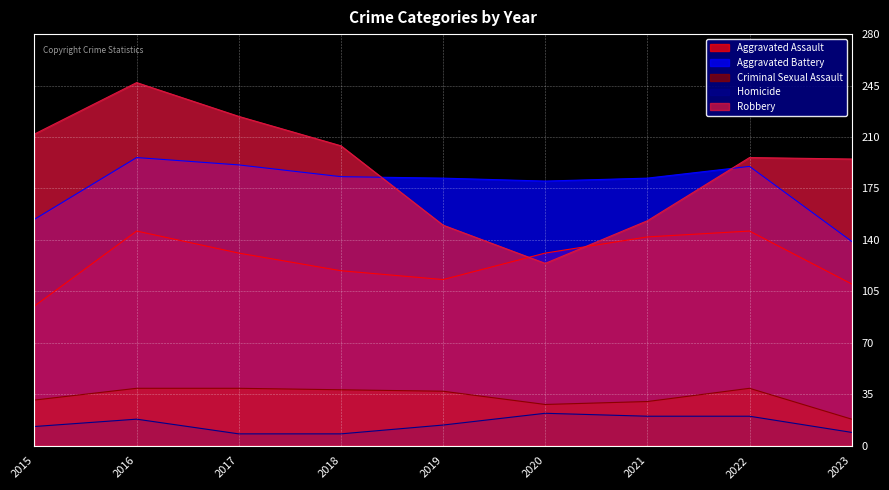

What is the difference between the second highest and second lowest values in the Aggravated Battery series?

37